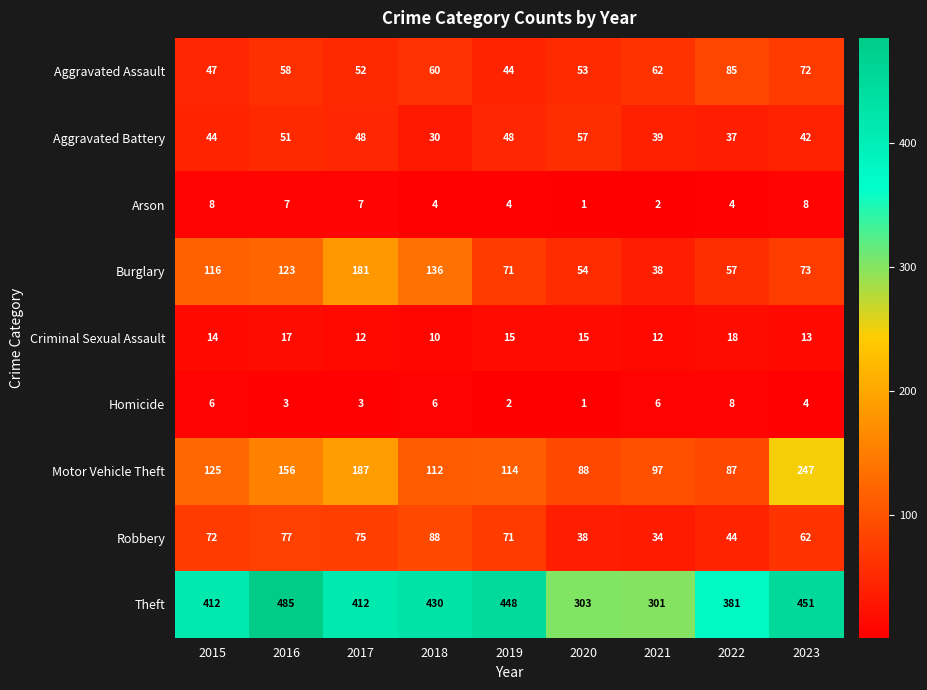

What is the total value across all series at 2015?

844